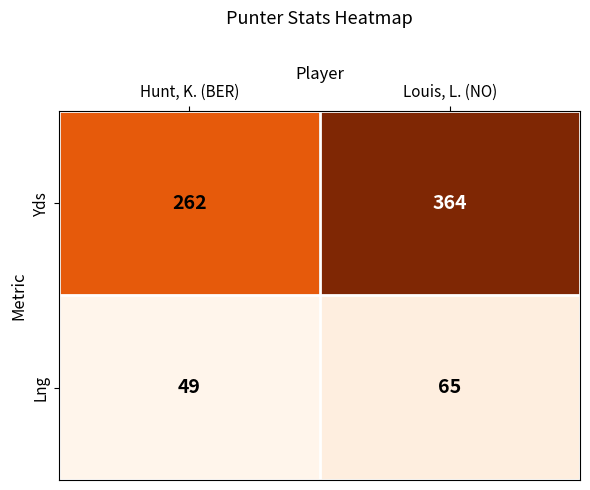

Reading left to right, what are all the values shown in this chart?

Yds: 262	364
Lng: 49	65